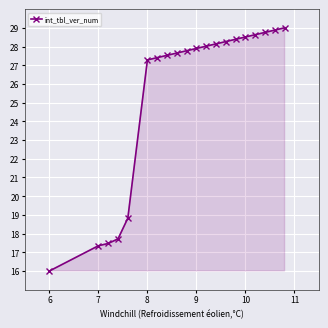

What is the minimum value shown in the chart?

16.0